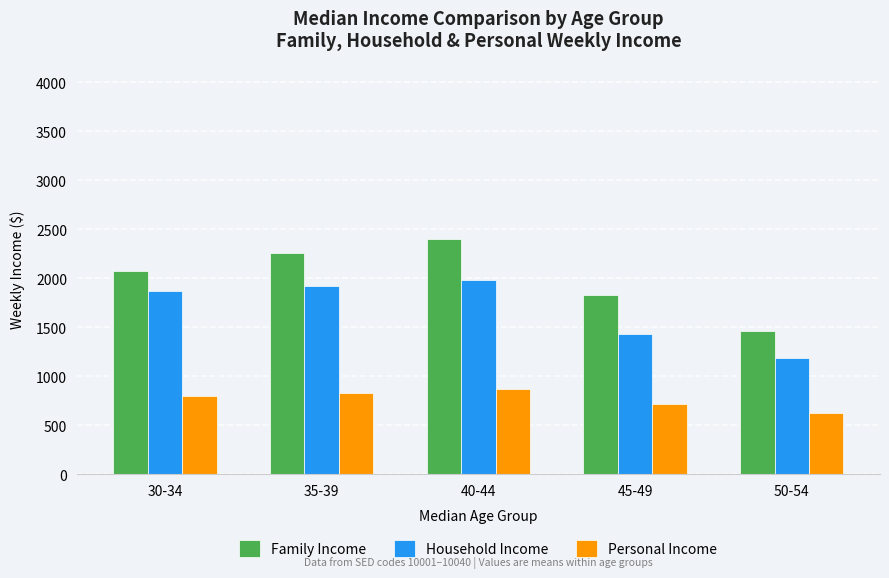

What position from the right is 35-39?

4